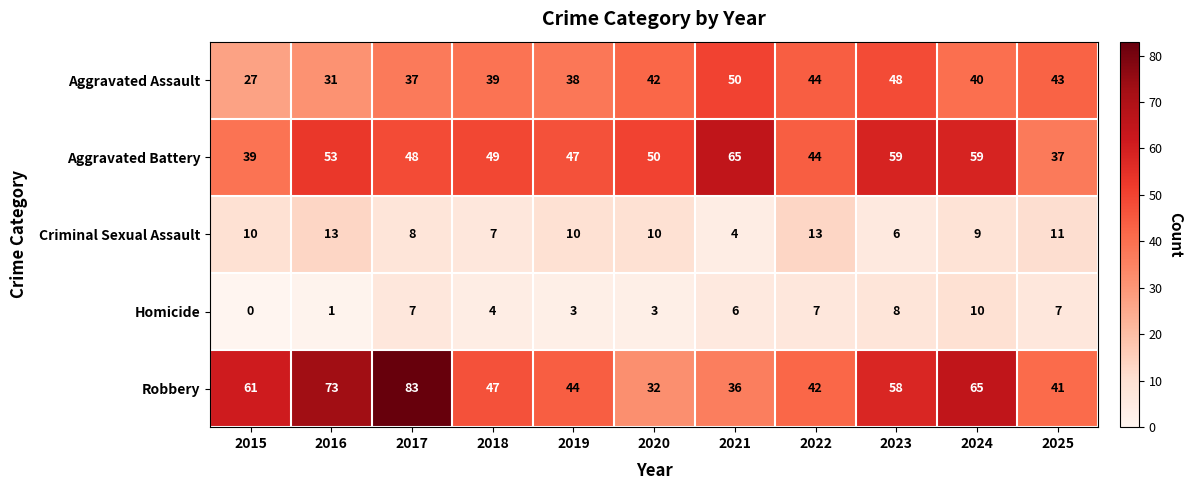

What is the sum of all Aggravated Battery values?

550